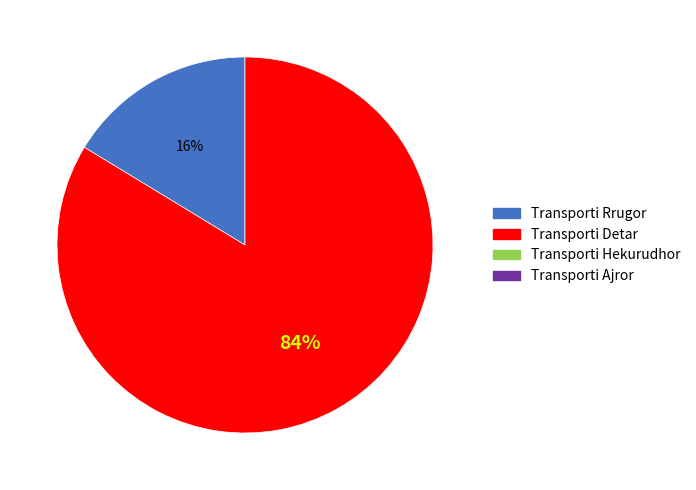

Is there a majority slice in this chart?

Yes